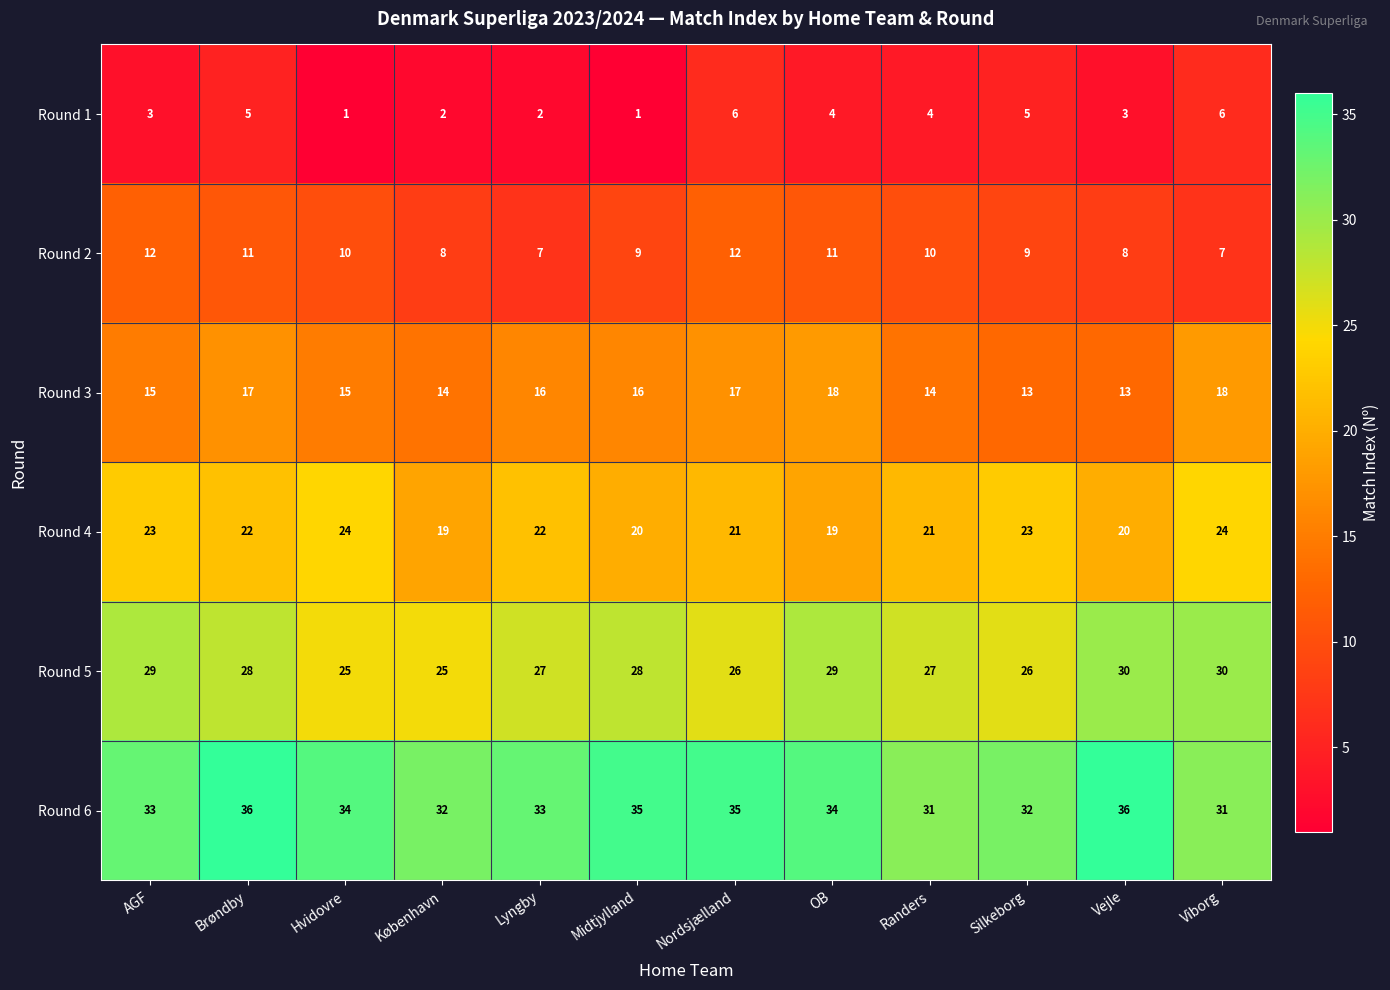

Is the value of Round 4 at Viborg greater than the value of Round 6 at Vejle?

No